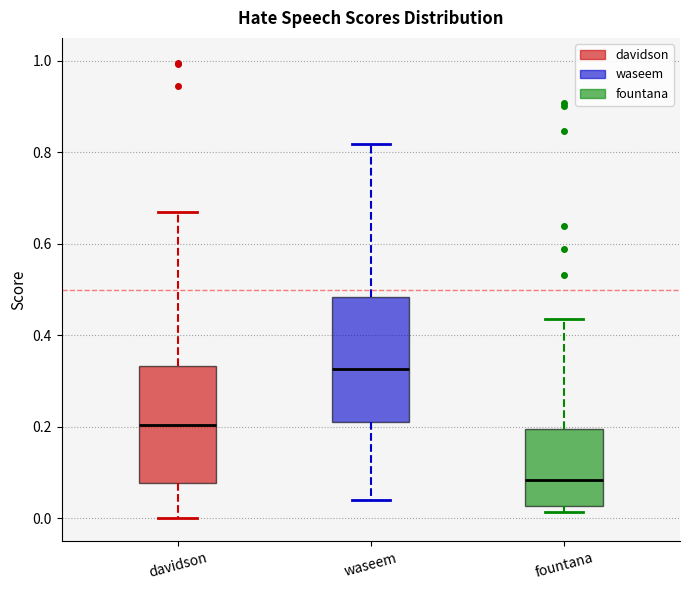

Which box's median line is the highest?

waseem